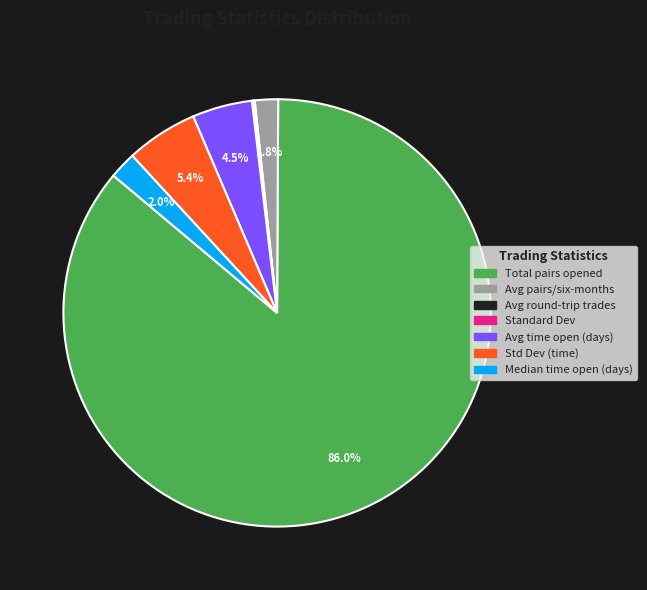

Does any single category account for the majority?

Yes